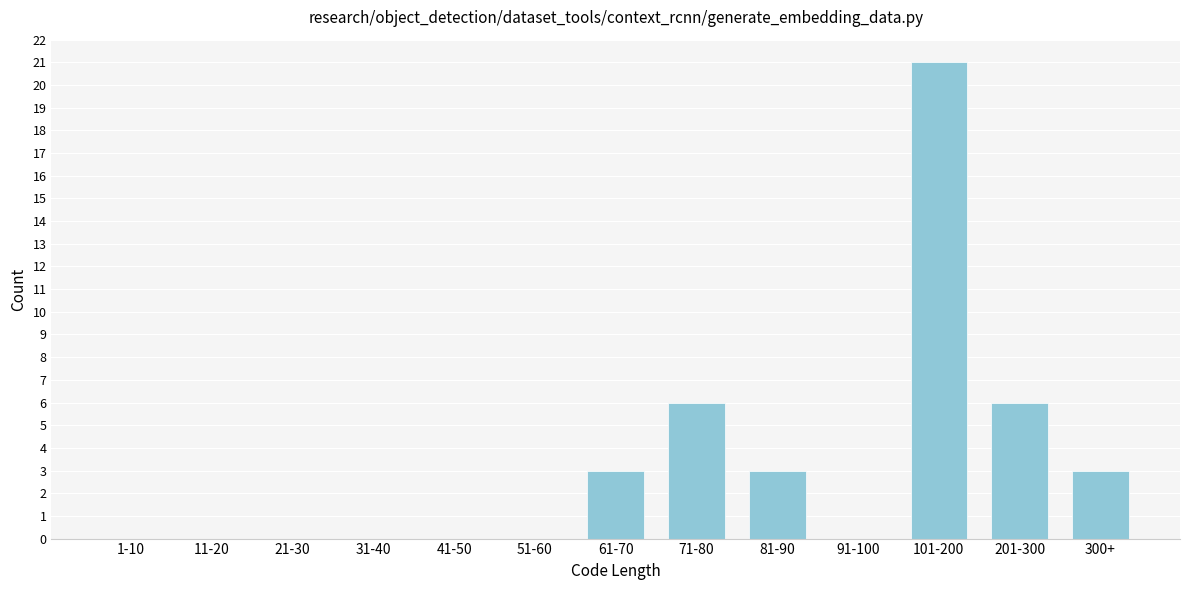

Reading left to right, transcribe all the data shown in this chart.

1-10=0	11-20=0	21-30=0	31-40=0	41-50=0	51-60=0	61-70=3	71-80=6	81-90=3	91-100=0	101-200=21	201-300=6	300+=3